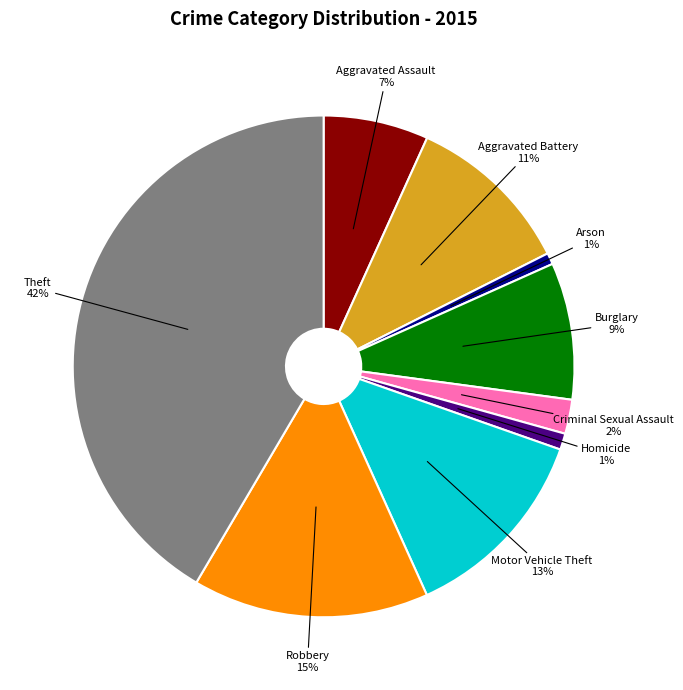

How many slices are in this pie chart?

9